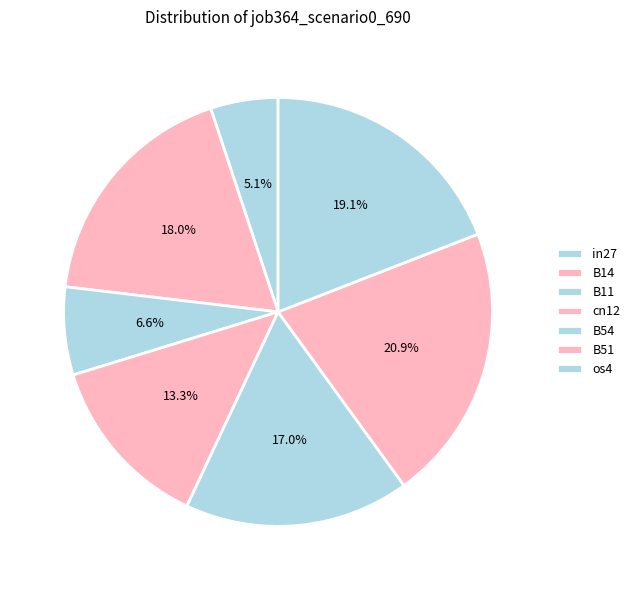

To the nearest percent, what is the difference between the largest and smallest slice percentages?

16%